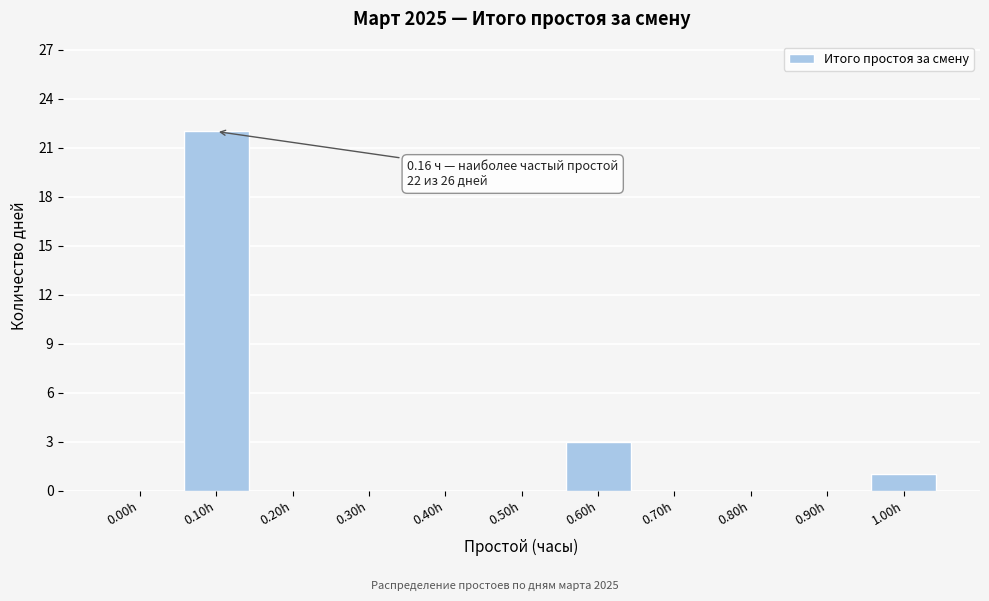

Reading left to right, list all the values displayed in this chart.

0.00h=0	0.10h=22	0.20h=0	0.30h=0	0.40h=0	0.50h=0	0.60h=3	0.70h=0	0.80h=0	0.90h=0	1.00h=1